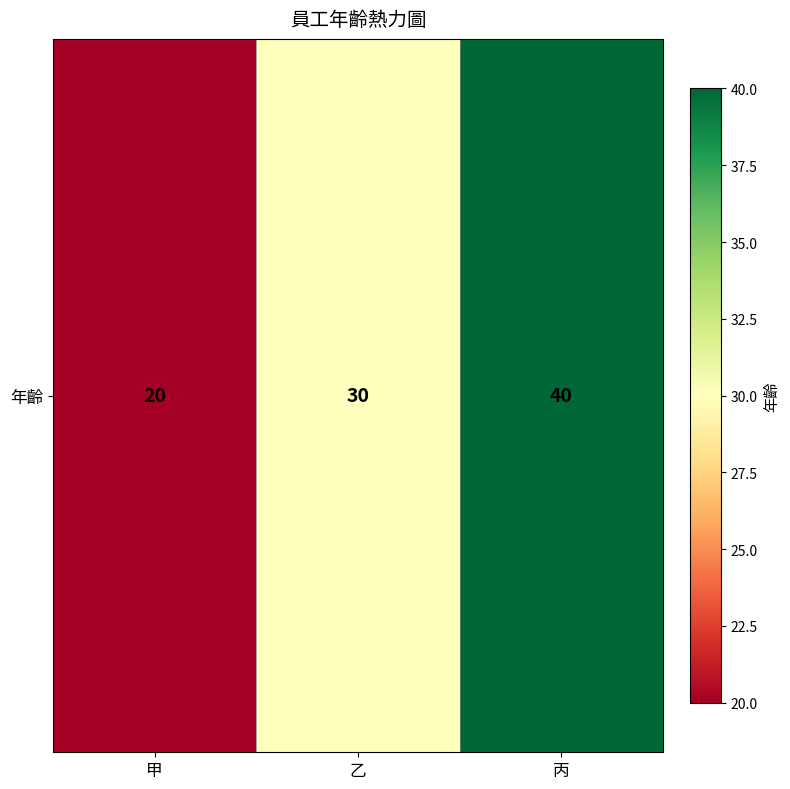

Reading left to right, what are all the values shown in this chart?

甲=20	乙=30	丙=40